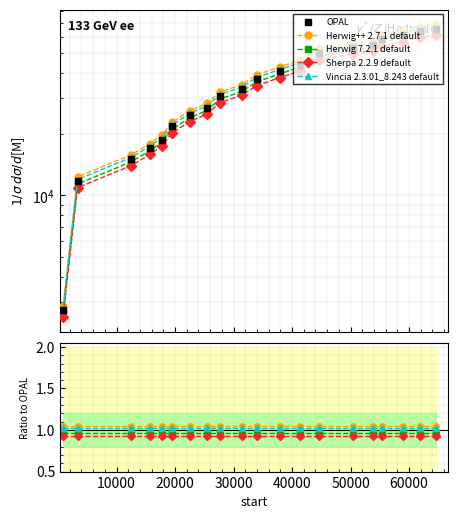

At how many categories does at least one series exceed 2024?

20